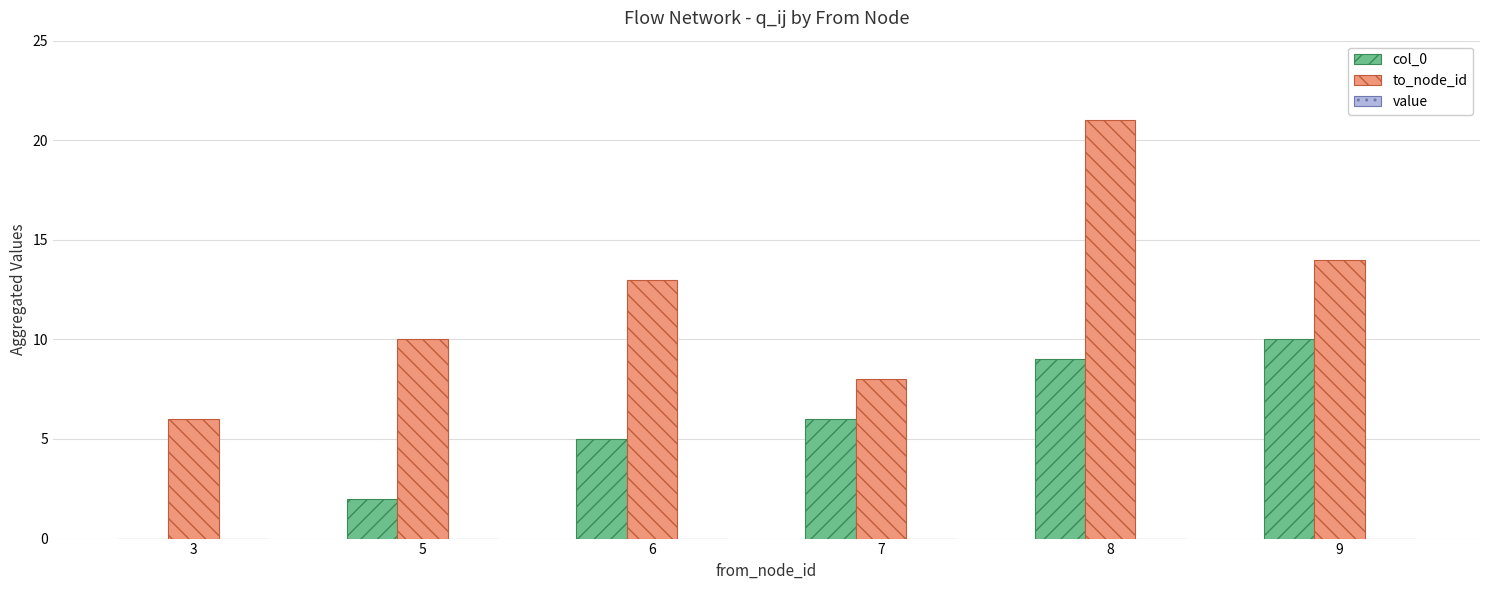

The to_node_id series shows 14 at 9. True or false?

True